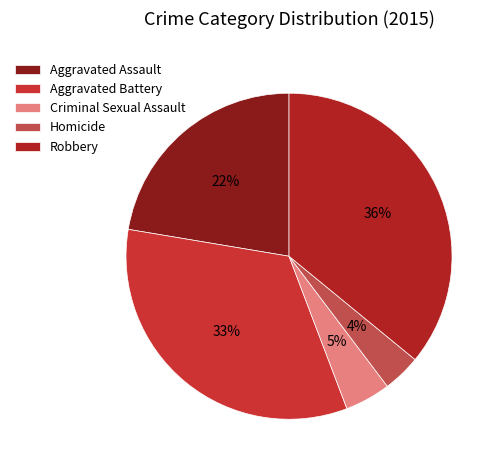

Which has a higher value, Homicide or Aggravated Battery?

Aggravated Battery